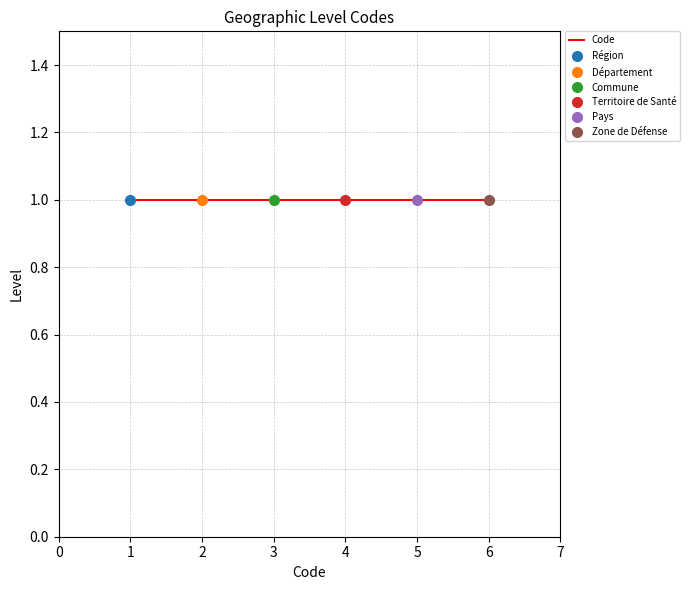

What is the minimum value shown in the chart?

1